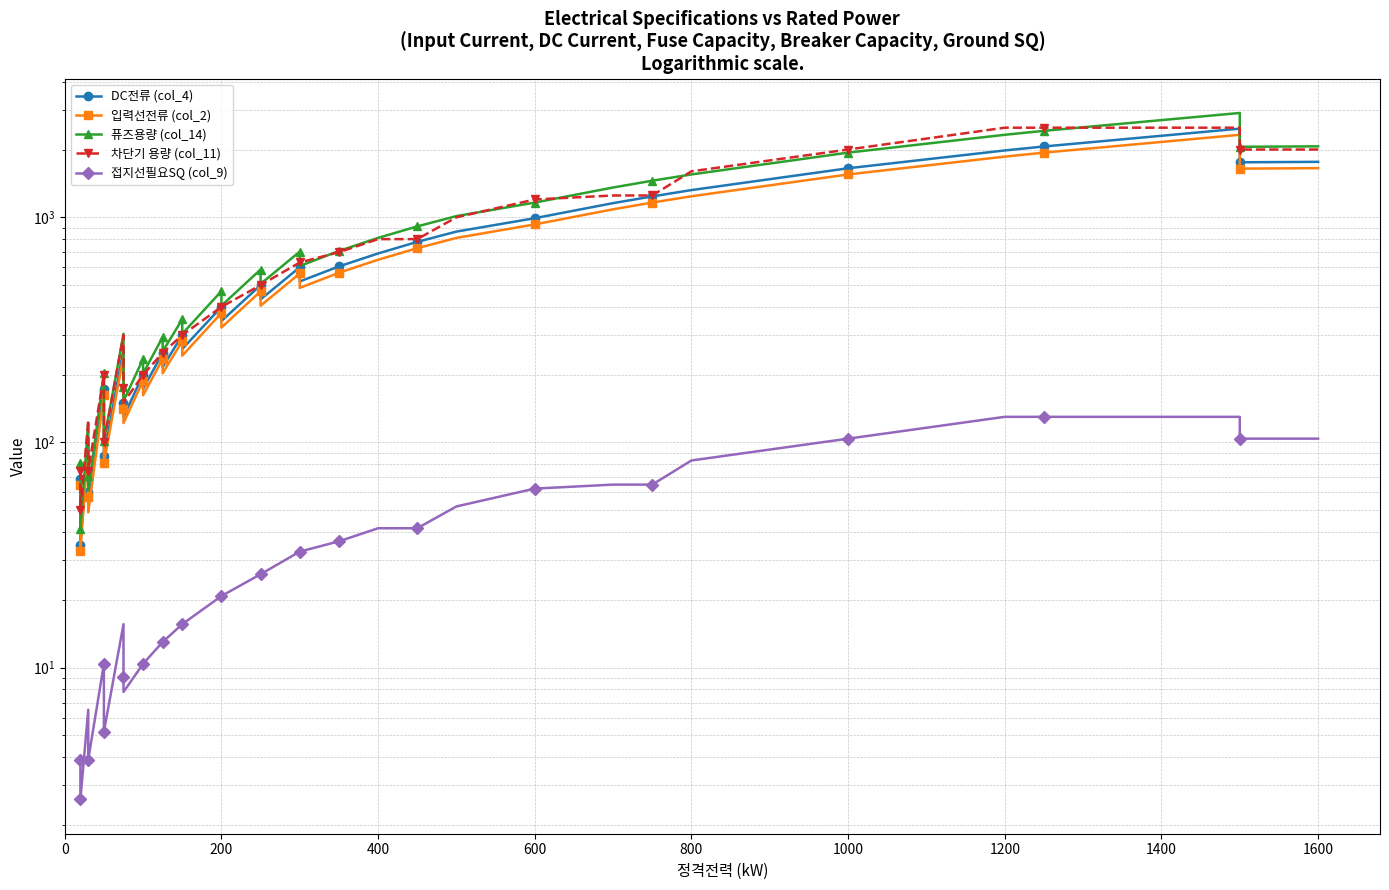

What is the minimum value shown in the chart?

2.6